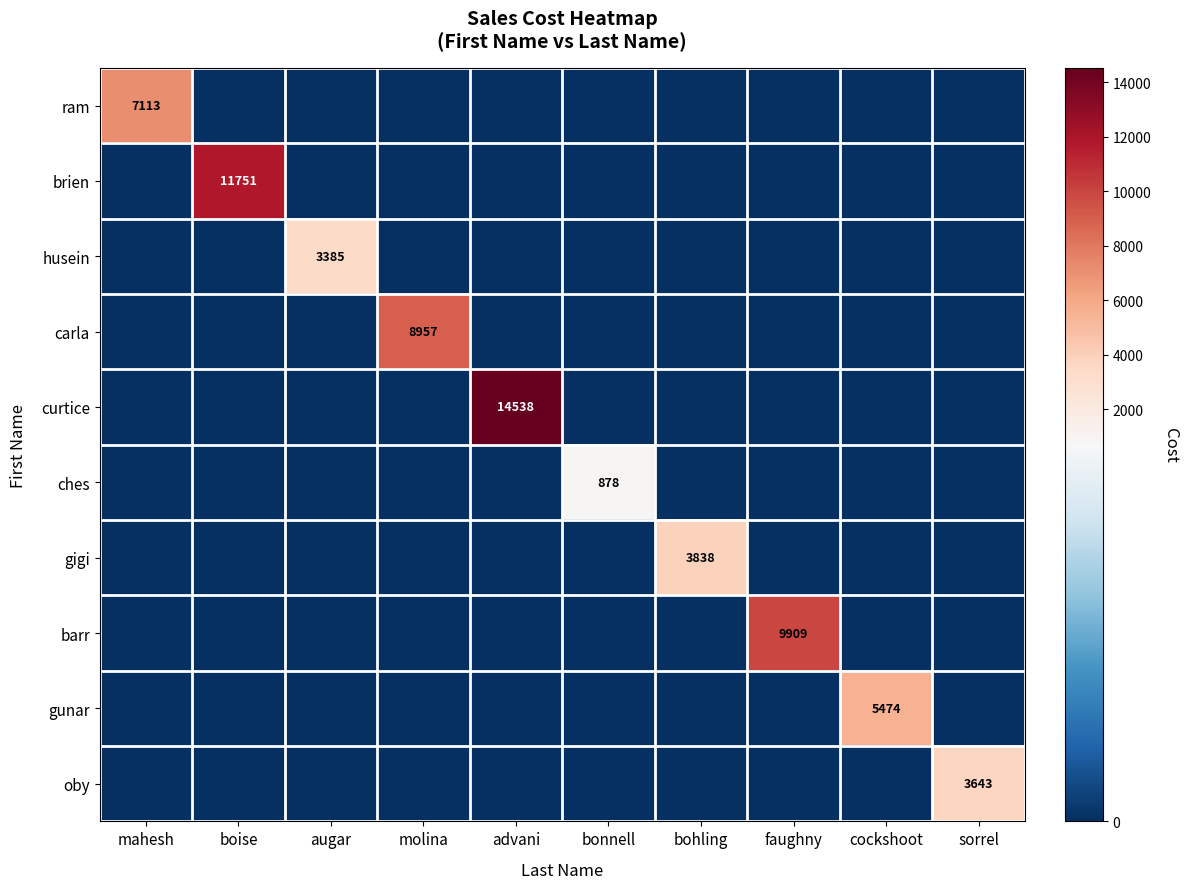

True or false: ches has a value of 1344 at bonnell.

False